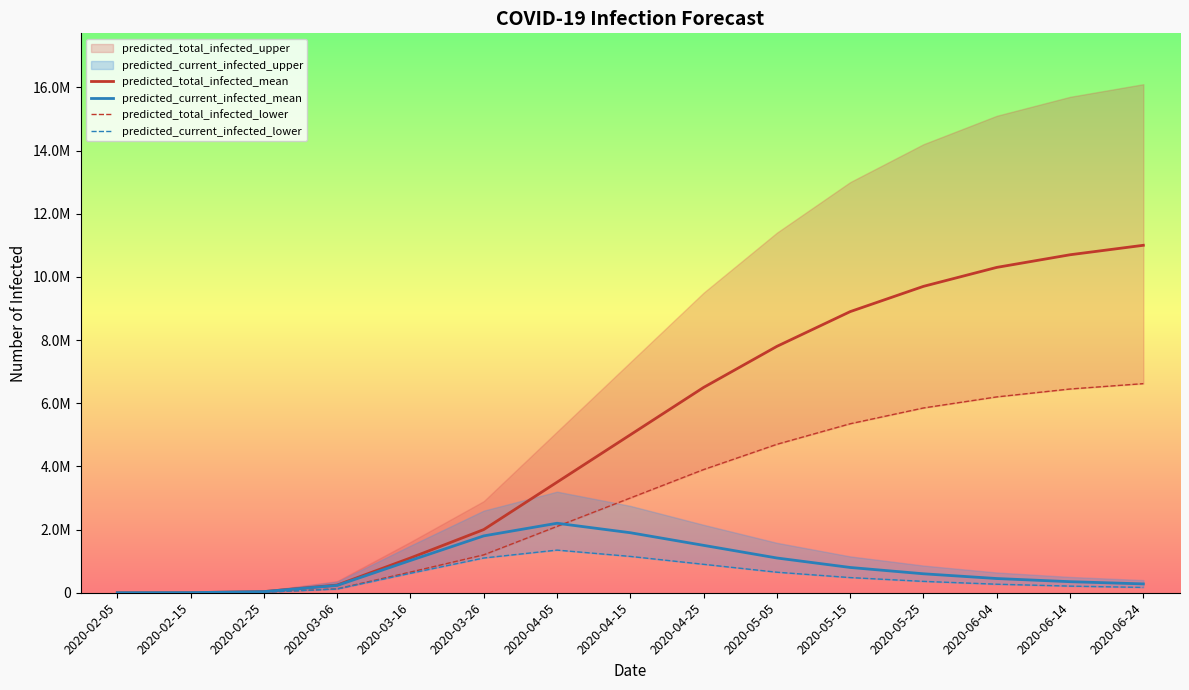

What is the difference between the highest and lowest values at 2020-05-15?

8420000